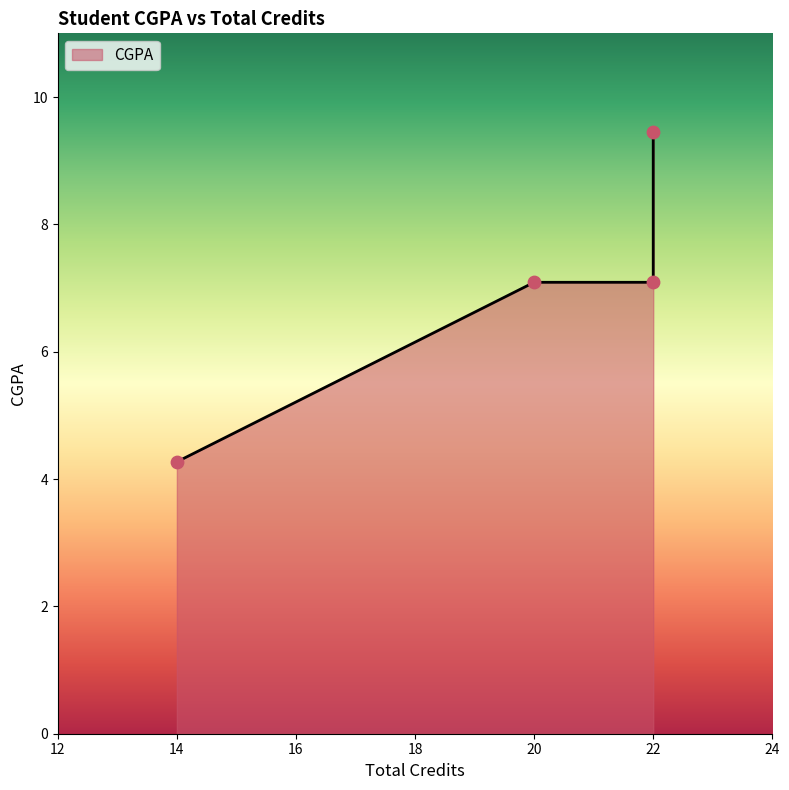

Approximately how many times larger is the value at 22 compared to 14?

1.7